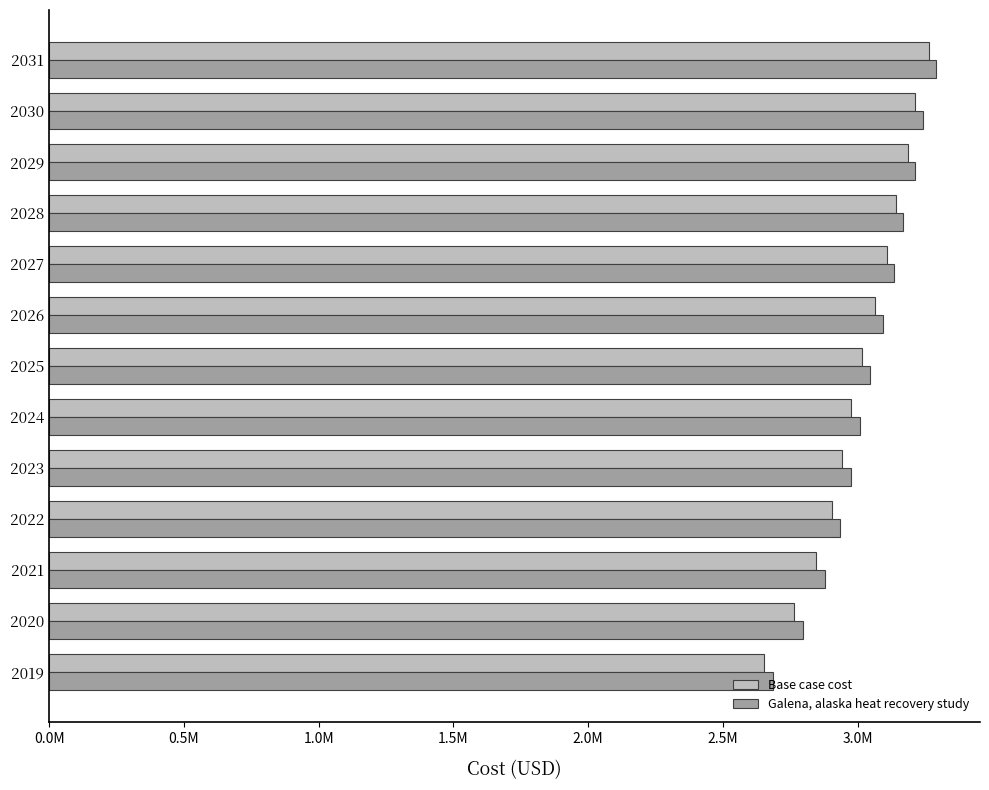

Rank the series by their average value, from highest to lowest.

Galena, alaska heat recovery study, Base case cost